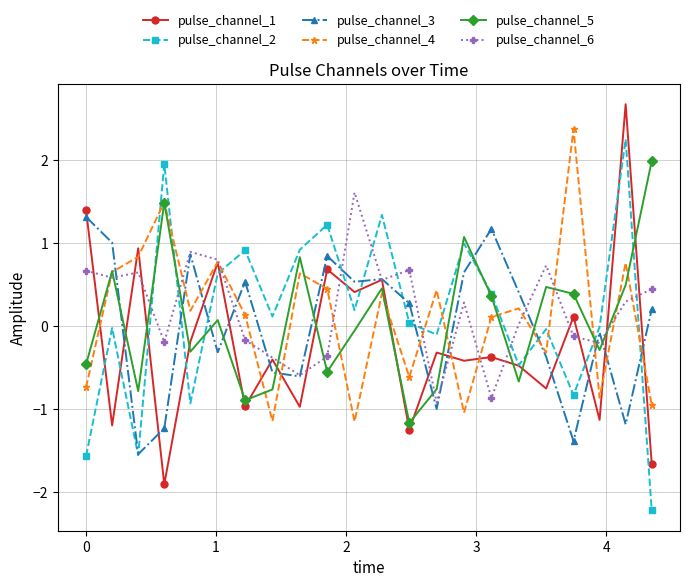

True or false: pulse_channel_2 has more than 2 points higher than both neighbors.

True